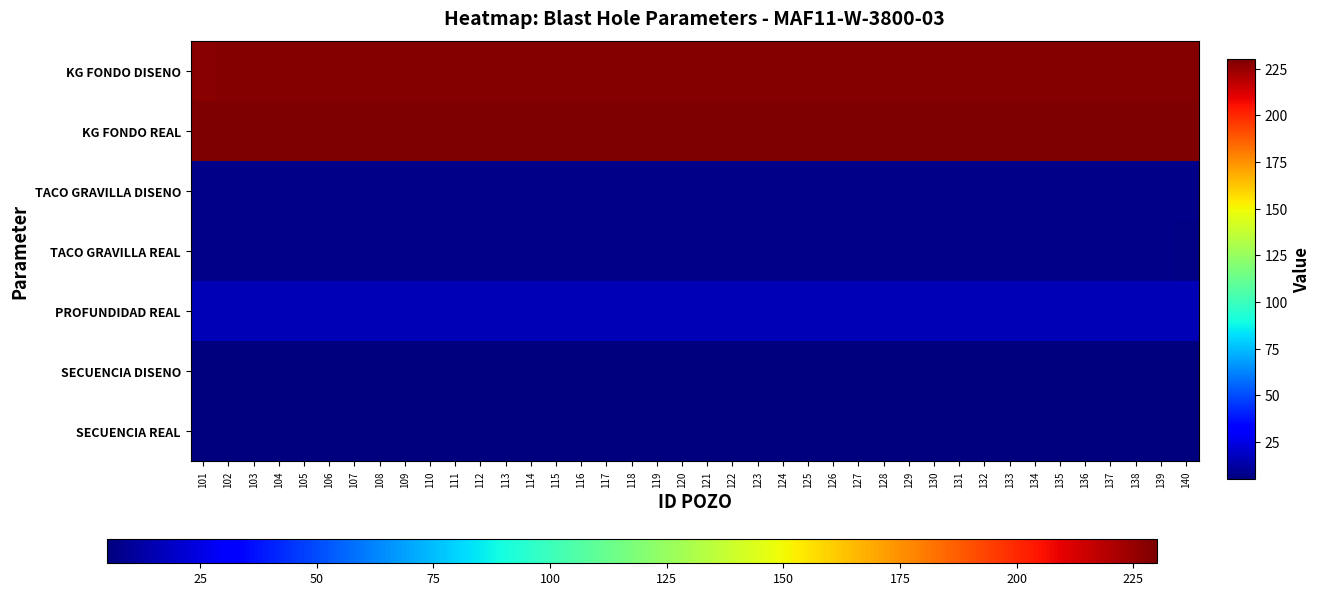

List the series in order of their peak value, highest first.

KG FONDO REAL, KG FONDO DISENO, PROFUNDIDAD REAL, TACO GRAVILLA DISENO, TACO GRAVILLA REAL, SECUENCIA DISENO, SECUENCIA REAL